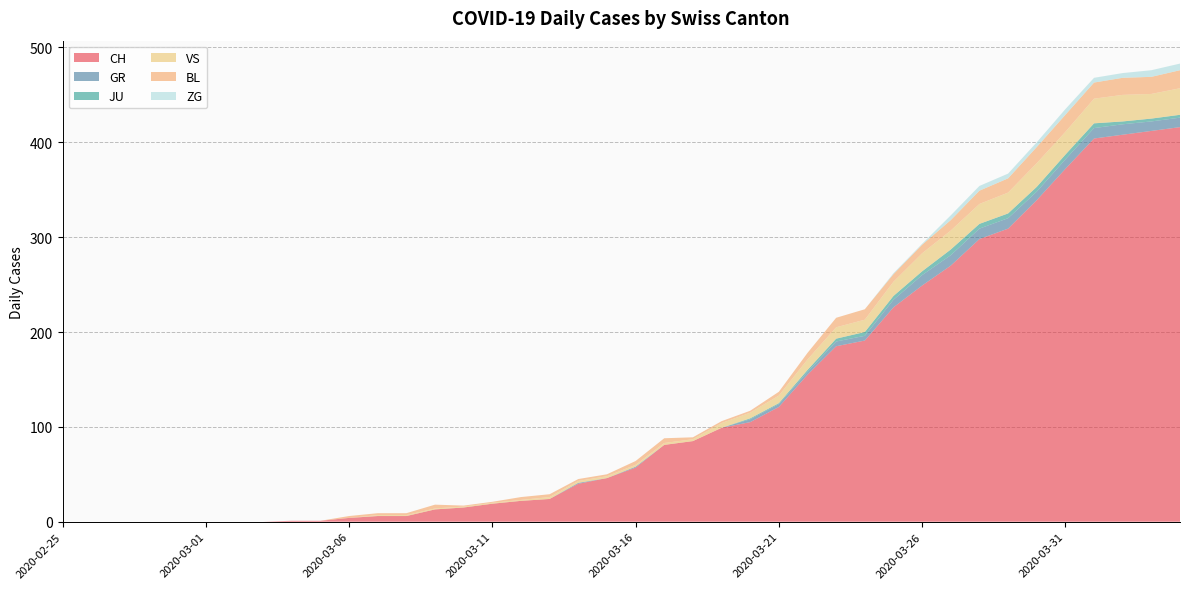

Reading left to right, transcribe all the data shown in this chart.

CH: 2020-02-25=0	2020-02-26=0	2020-02-27=0	2020-02-28=0	2020-02-29=0	2020-03-01=0	2020-03-02=0	2020-03-03=0	2020-03-04=1	2020-03-05=1	2020-03-06=4	2020-03-07=6	2020-03-08=6	2020-03-09=13	2020-03-10=15	2020-03-11=19	2020-03-12=22	2020-03-13=24	2020-03-14=40	2020-03-15=46	2020-03-16=57	2020-03-17=81	2020-03-18=85	2020-03-19=99	2020-03-20=105	2020-03-21=121	2020-03-22=155	2020-03-23=185	2020-03-24=191	2020-03-25=226	2020-03-26=249	2020-03-27=270	2020-03-28=298	2020-03-29=309	2020-03-30=339	2020-03-31=372	2020-04-01=404	2020-04-02=408	2020-04-03=412	2020-04-04=416
GR: 2020-02-25=0	2020-02-26=0	2020-02-27=0	2020-02-28=0	2020-02-29=0	2020-03-01=0	2020-03-02=0	2020-03-03=0	2020-03-04=0	2020-03-05=0	2020-03-06=0	2020-03-07=0	2020-03-08=0	2020-03-09=0	2020-03-10=0	2020-03-11=0	2020-03-12=0	2020-03-13=0	2020-03-14=1	2020-03-15=0	2020-03-16=1	2020-03-17=0	2020-03-18=0	2020-03-19=0	2020-03-20=3	2020-03-21=3	2020-03-22=3	2020-03-23=5	2020-03-24=5	2020-03-25=8	2020-03-26=11	2020-03-27=11	2020-03-28=11	2020-03-29=11	2020-03-30=9	2020-03-31=10	2020-04-01=11	2020-04-02=11	2020-04-03=10	2020-04-04=10
JU: 2020-02-25=0	2020-02-26=0	2020-02-27=0	2020-02-28=0	2020-02-29=0	2020-03-01=0	2020-03-02=0	2020-03-03=0	2020-03-04=0	2020-03-05=0	2020-03-06=0	2020-03-07=0	2020-03-08=0	2020-03-09=0	2020-03-10=0	2020-03-11=0	2020-03-12=0	2020-03-13=0	2020-03-14=0	2020-03-15=0	2020-03-16=0	2020-03-17=0	2020-03-18=0	2020-03-19=0	2020-03-20=1	2020-03-21=1	2020-03-22=2	2020-03-23=3	2020-03-24=4	2020-03-25=4	2020-03-26=4	2020-03-27=6	2020-03-28=5	2020-03-29=5	2020-03-30=5	2020-03-31=5	2020-04-01=5	2020-04-02=3	2020-04-03=3	2020-04-04=3
VS: 2020-02-25=0	2020-02-26=0	2020-02-27=0	2020-02-28=0	2020-02-29=0	2020-03-01=0	2020-03-02=0	2020-03-03=0	2020-03-04=0	2020-03-05=0	2020-03-06=0	2020-03-07=1	2020-03-08=1	2020-03-09=1	2020-03-10=1	2020-03-11=1	2020-03-12=1	2020-03-13=2	2020-03-14=2	2020-03-15=2	2020-03-16=2	2020-03-17=2	2020-03-18=2	2020-03-19=5	2020-03-20=6	2020-03-21=8	2020-03-22=11	2020-03-23=12	2020-03-24=13	2020-03-25=15	2020-03-26=19	2020-03-27=20	2020-03-28=21	2020-03-29=22	2020-03-30=25	2020-03-31=24	2020-04-01=26	2020-04-02=28	2020-04-03=26	2020-04-04=28
BL: 2020-02-25=0	2020-02-26=0	2020-02-27=0	2020-02-28=0	2020-02-29=0	2020-03-01=0	2020-03-02=0	2020-03-03=0	2020-03-04=0	2020-03-05=0	2020-03-06=2	2020-03-07=2	2020-03-08=2	2020-03-09=4	2020-03-10=1	2020-03-11=1	2020-03-12=3	2020-03-13=3	2020-03-14=2	2020-03-15=2	2020-03-16=4	2020-03-17=5	2020-03-18=2	2020-03-19=2	2020-03-20=2	2020-03-21=4	2020-03-22=7	2020-03-23=10	2020-03-24=11	2020-03-25=8	2020-03-26=9	2020-03-27=11	2020-03-28=14	2020-03-29=15	2020-03-30=17	2020-03-31=18	2020-04-01=17	2020-04-02=18	2020-04-03=18	2020-04-04=19
ZG: 2020-02-25=0	2020-02-26=0	2020-02-27=0	2020-02-28=0	2020-02-29=0	2020-03-01=0	2020-03-02=0	2020-03-03=0	2020-03-04=0	2020-03-05=0	2020-03-06=0	2020-03-07=0	2020-03-08=0	2020-03-09=0	2020-03-10=0	2020-03-11=0	2020-03-12=0	2020-03-13=0	2020-03-14=0	2020-03-15=0	2020-03-16=0	2020-03-17=0	2020-03-18=0	2020-03-19=0	2020-03-20=0	2020-03-21=0	2020-03-22=0	2020-03-23=0	2020-03-24=0	2020-03-25=1	2020-03-26=1	2020-03-27=5	2020-03-28=5	2020-03-29=5	2020-03-30=5	2020-03-31=6	2020-04-01=5	2020-04-02=5	2020-04-03=7	2020-04-04=7